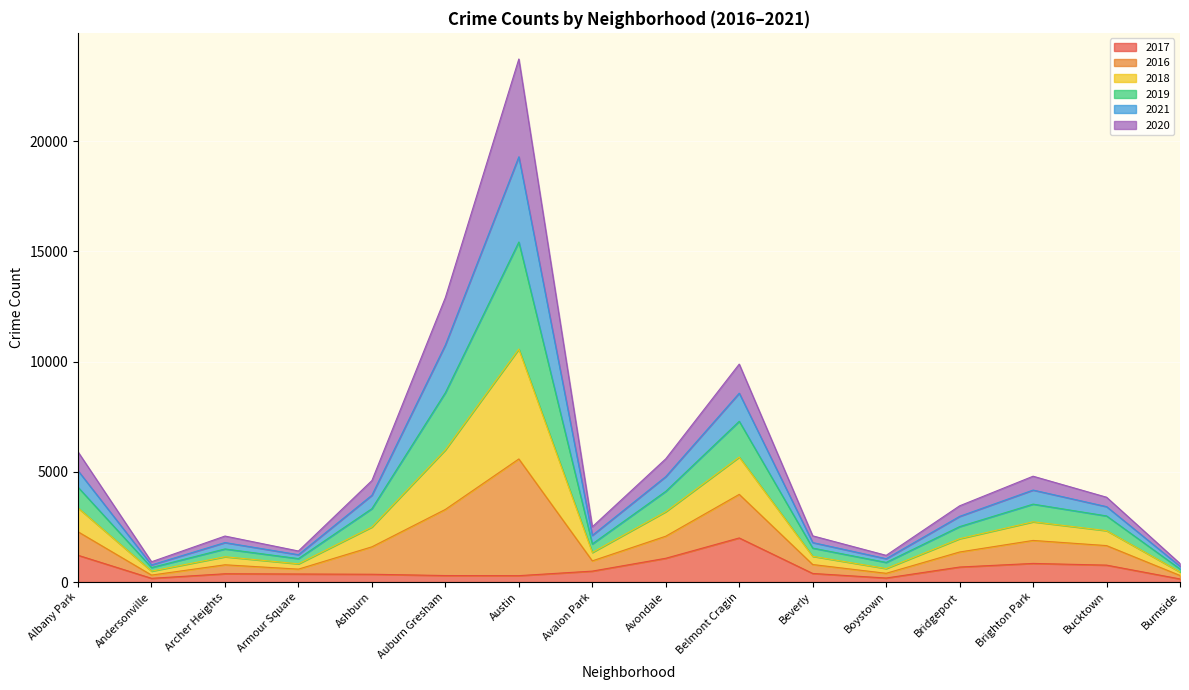

Where does the 2018 series first go above 3422?

Albany Park